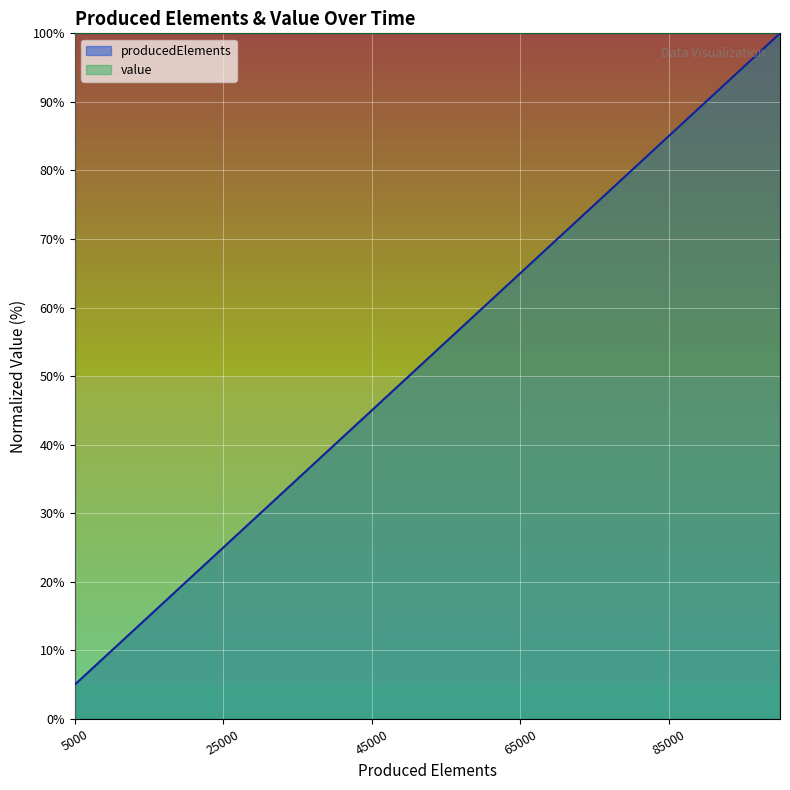

What is the value of the 9th point from the left?

45.0